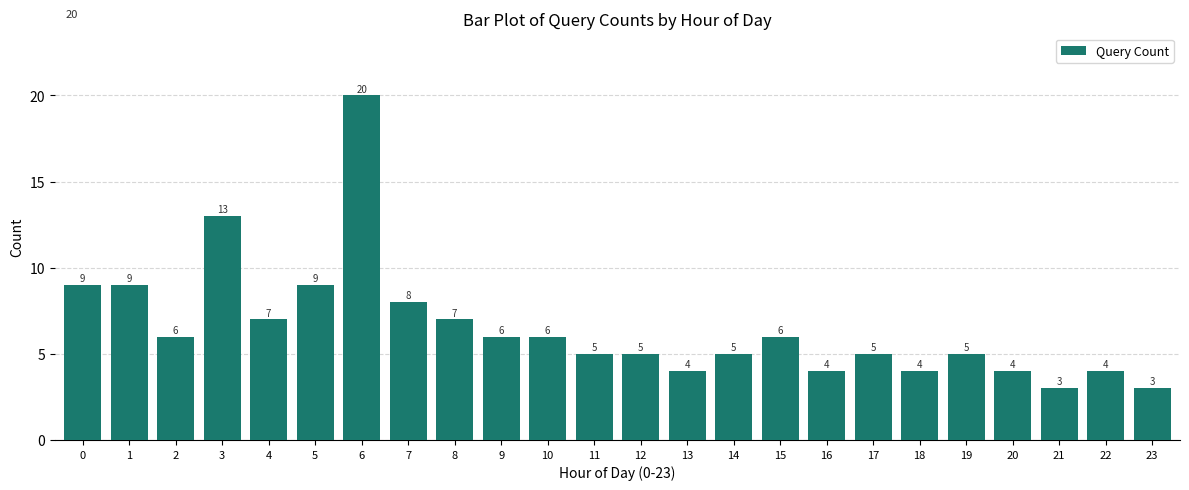

Reading right to left, transcribe all the data shown in this chart.

3	4	3	4	5	4	5	4	6	5	4	5	5	6	6	7	8	20	9	7	13	6	9	9